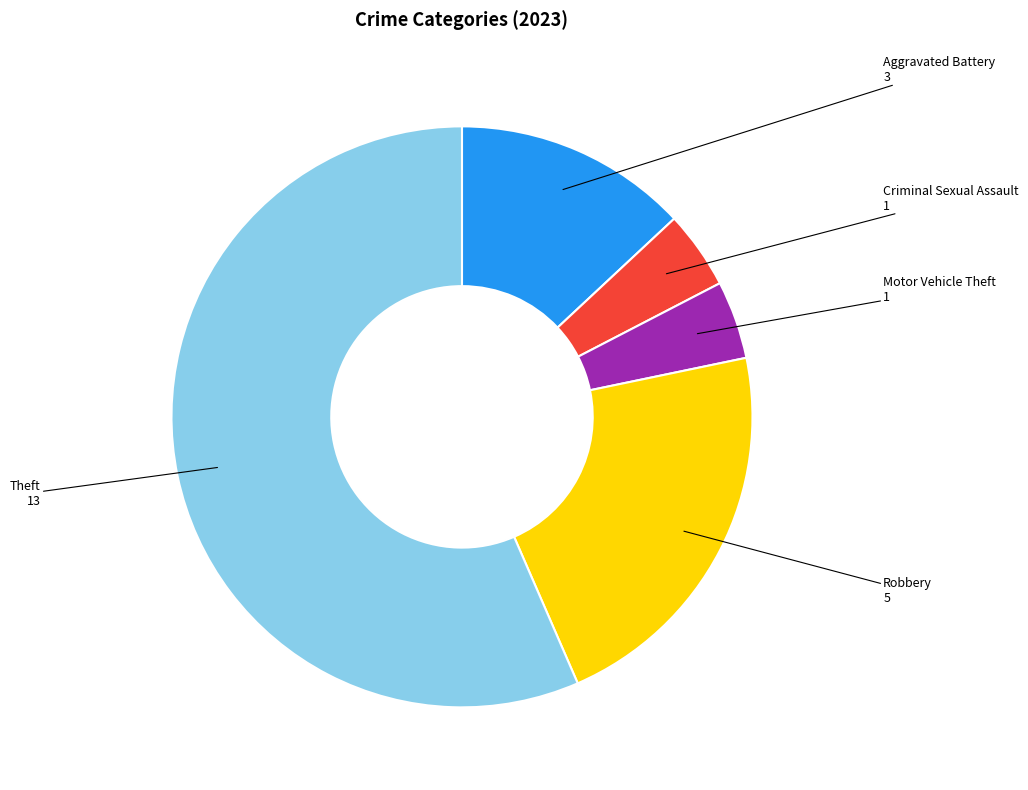

How many slices are in this pie chart?

5